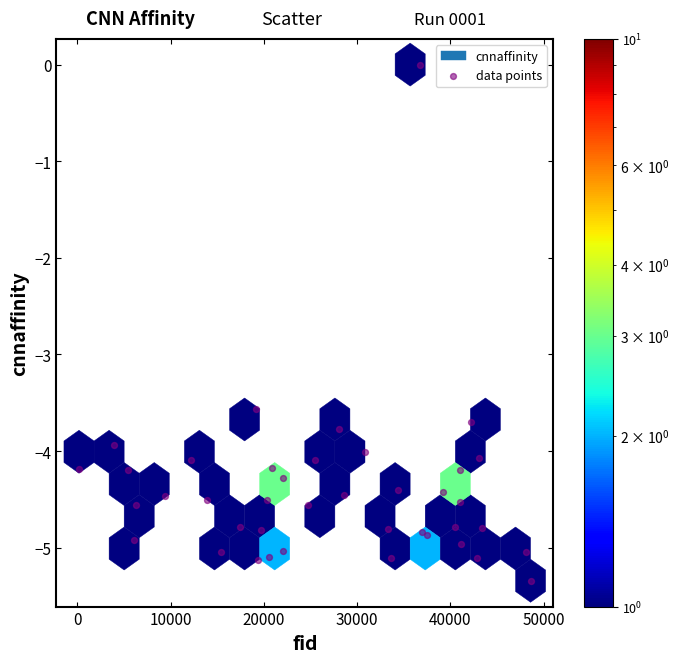

What Y value in the scatter plot is closest to -2?

-3.6